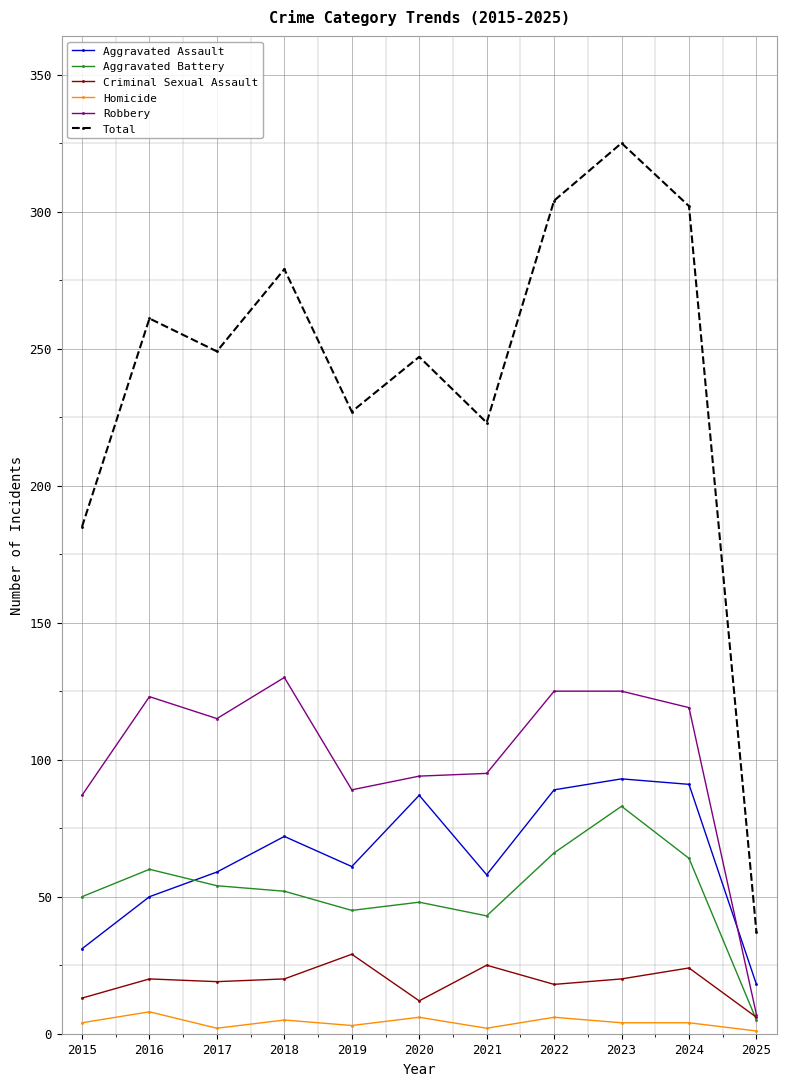

What are all the series names shown in the legend?

Aggravated Assault, Aggravated Battery, Criminal Sexual Assault, Homicide, Robbery, Total